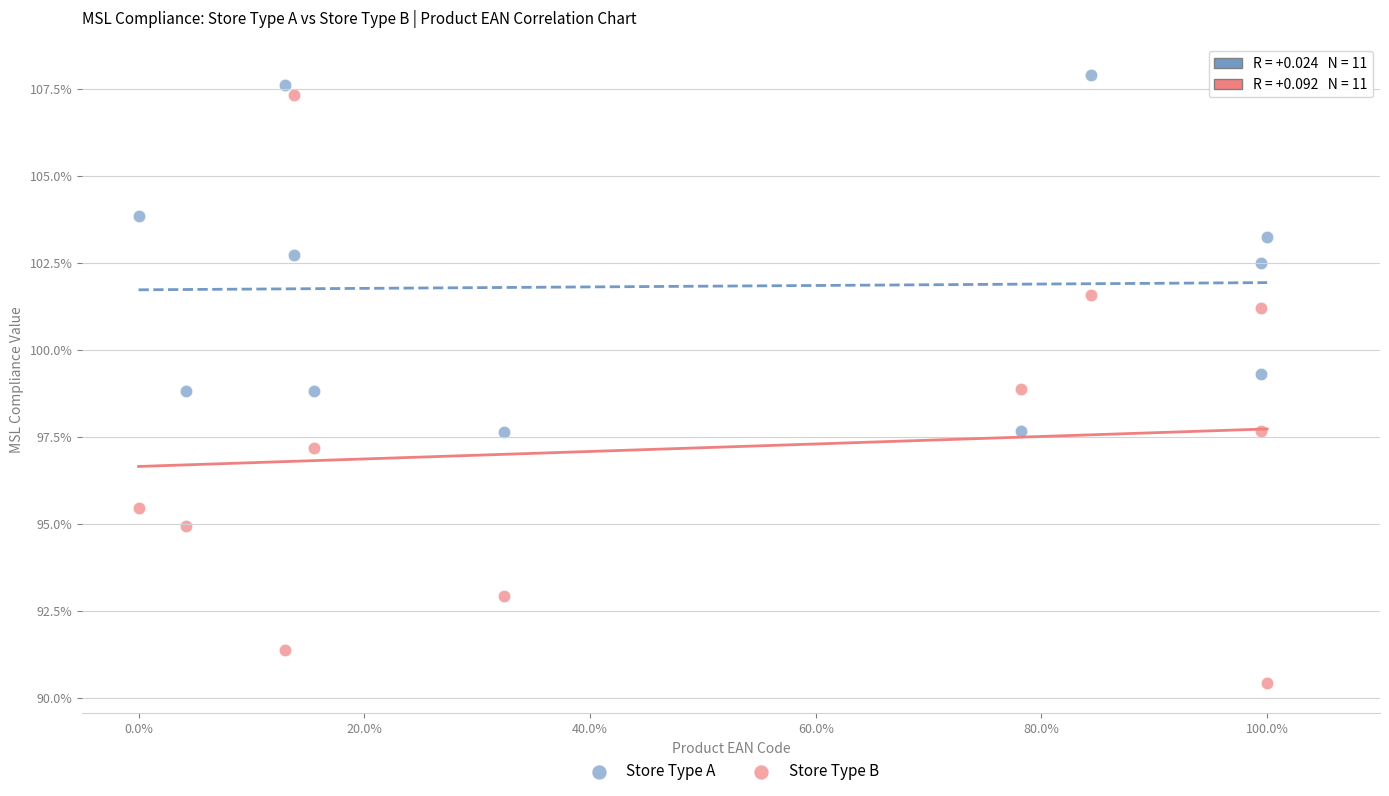

What are all the series names shown in the legend?

Store Type A, Store Type B